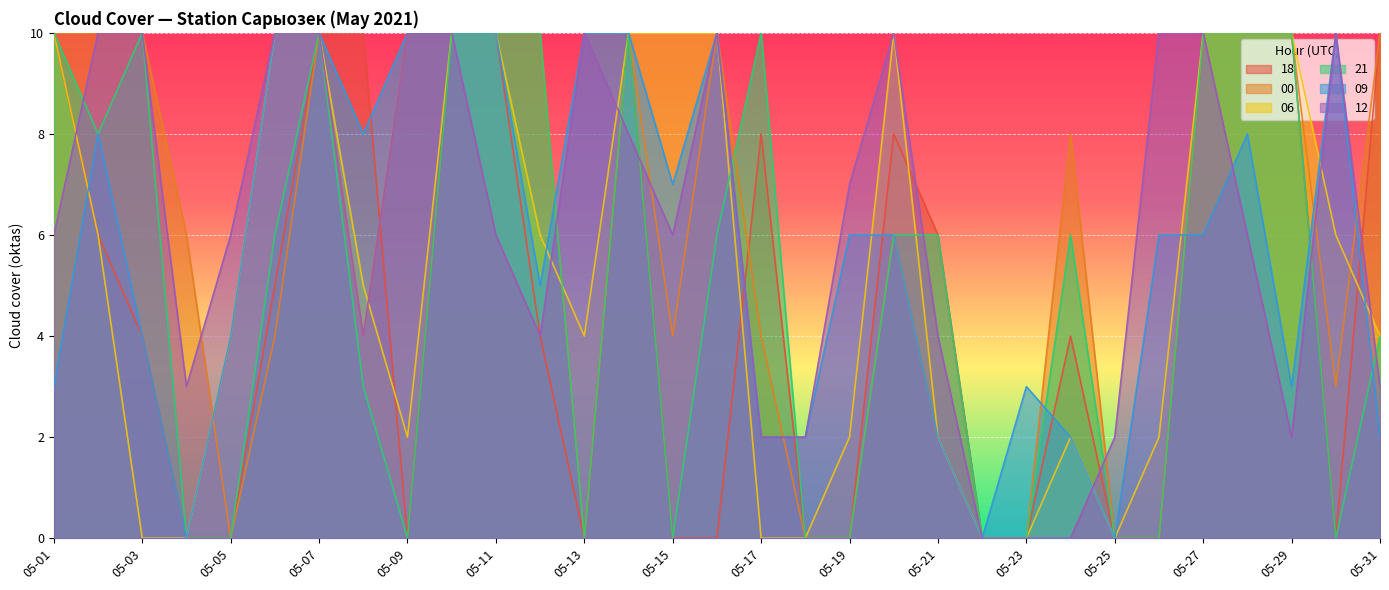

Which label corresponds to the largest value in the chart?

05-01